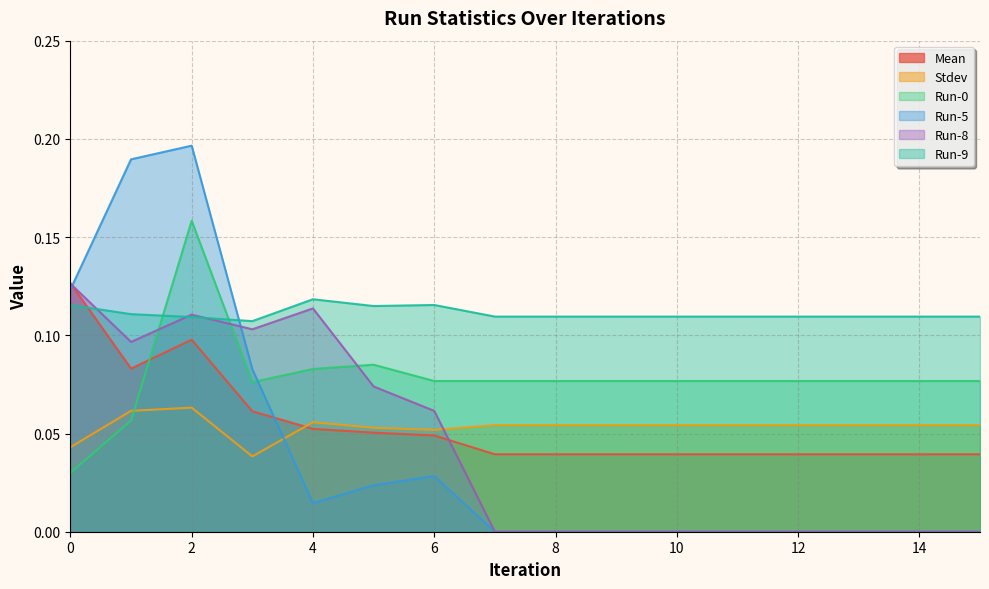

In Run-9, how many points are lower than both neighbors (excluding endpoints)?

2